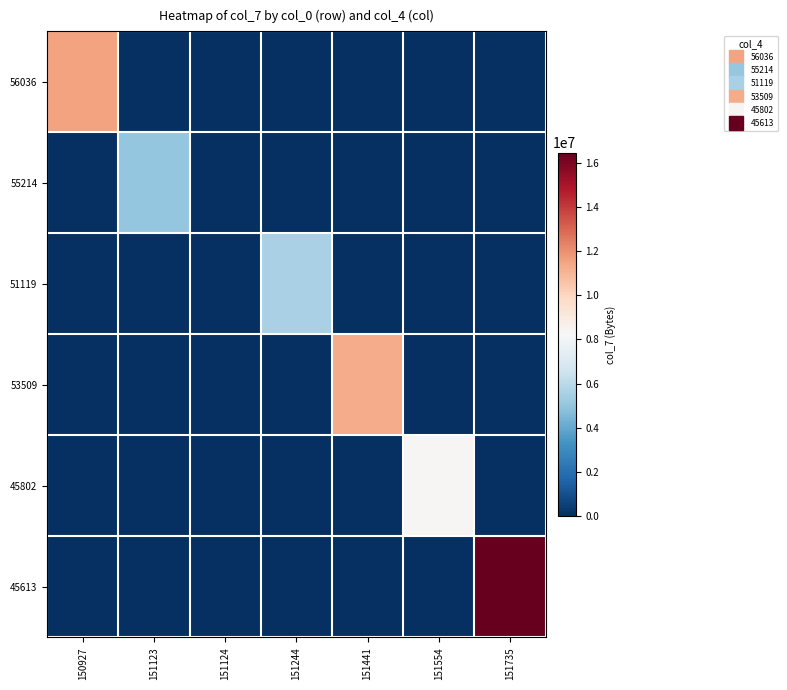

What is the total value across all series at 151124?

1470